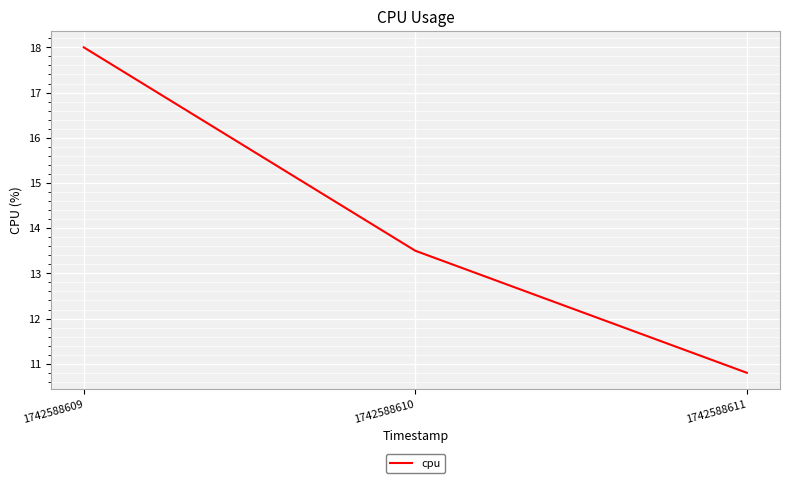

The chart shows a value of 6.6 at 1742588611. True or false?

False